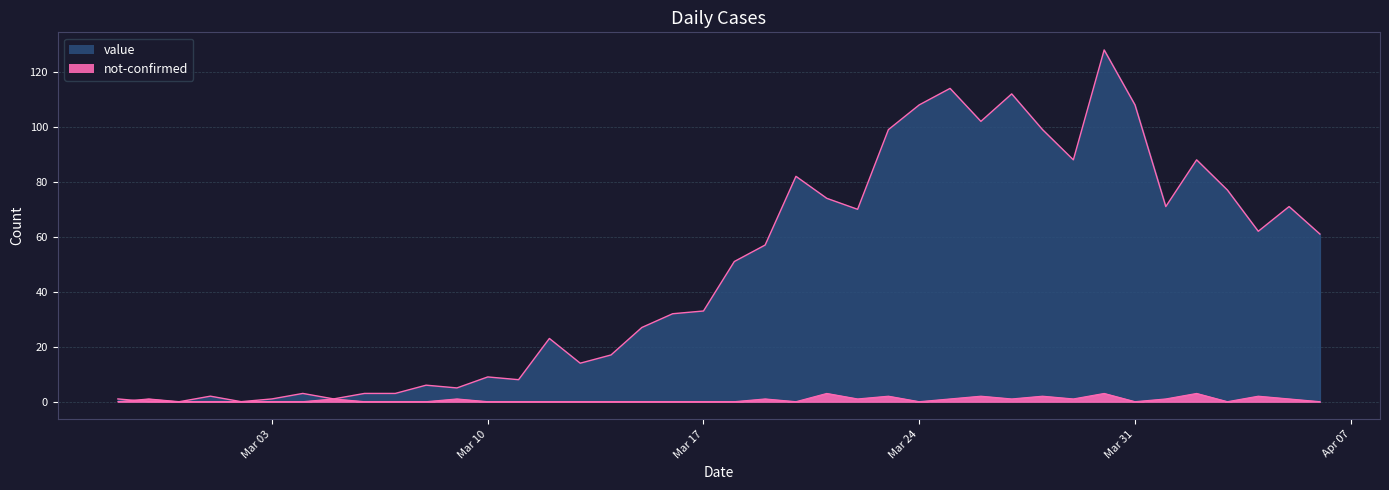

Rank the categories by value value from lowest to highest.

2020-02-28, 2020-02-29, 2020-03-02, 2020-02-27, 2020-03-03, 2020-03-05, 2020-03-01, 2020-03-04, 2020-03-06, 2020-03-07, 2020-03-09, 2020-03-08, 2020-03-11, 2020-03-10, 2020-03-13, 2020-03-14, 2020-03-12, 2020-03-15, 2020-03-16, 2020-03-17, 2020-03-18, 2020-03-19, 2020-04-06, 2020-04-04, 2020-03-22, 2020-04-01, 2020-04-05, 2020-03-21, 2020-04-03, 2020-03-20, 2020-03-29, 2020-04-02, 2020-03-23, 2020-03-28, 2020-03-26, 2020-03-24, 2020-03-31, 2020-03-27, 2020-03-25, 2020-03-30